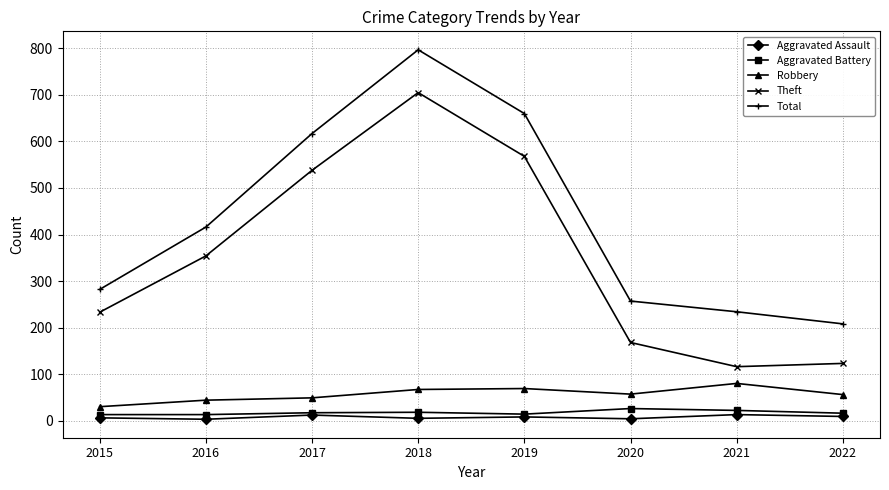

What are all the series names shown in the legend?

Aggravated Assault, Aggravated Battery, Robbery, Theft, Total